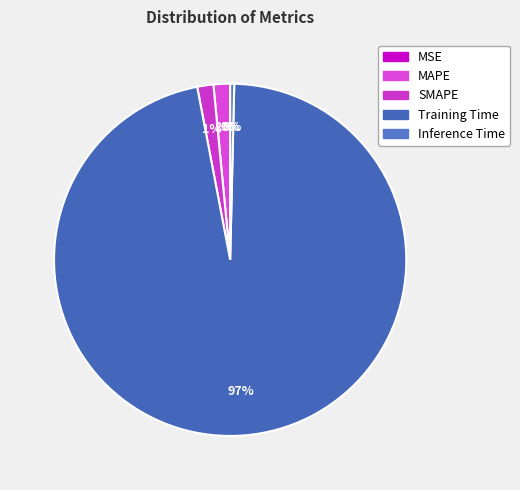

True or false: MSE accounts for 6% of the total.

False